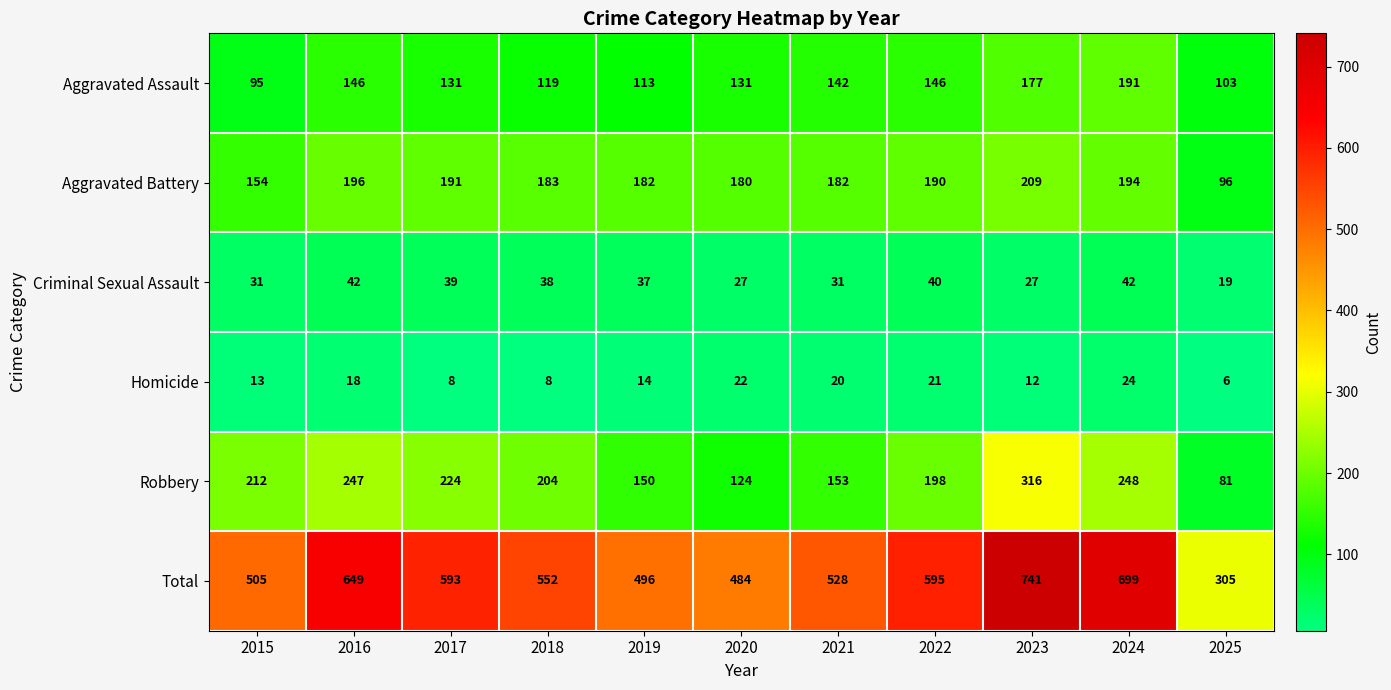

The value of Robbery at 2024 is 134. True or false?

False